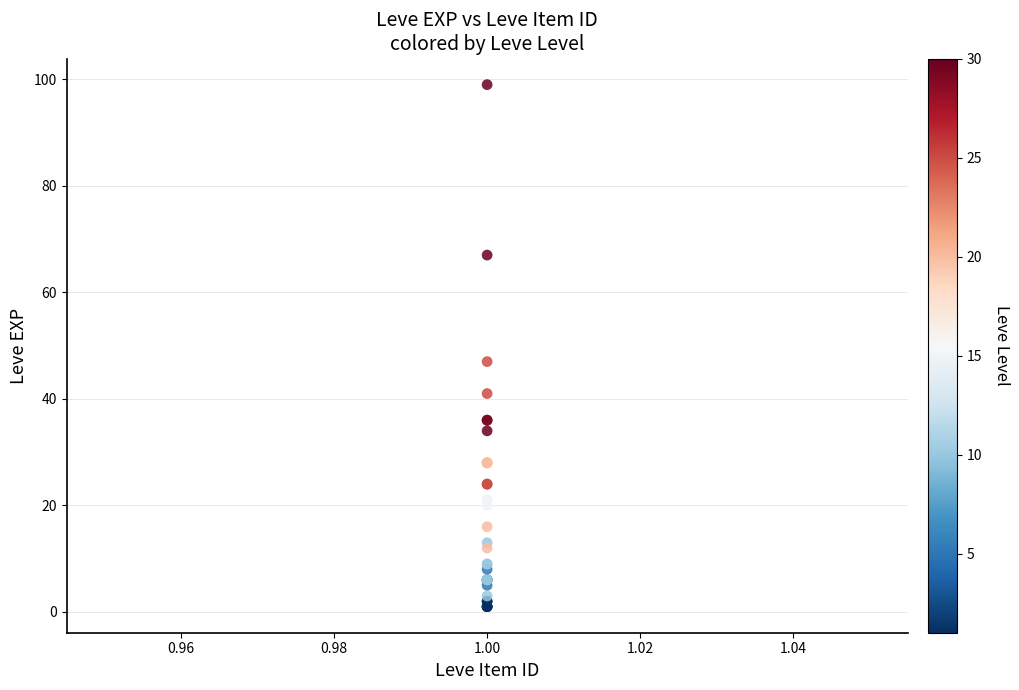

What Y value in the scatter plot is closest to 50?

47